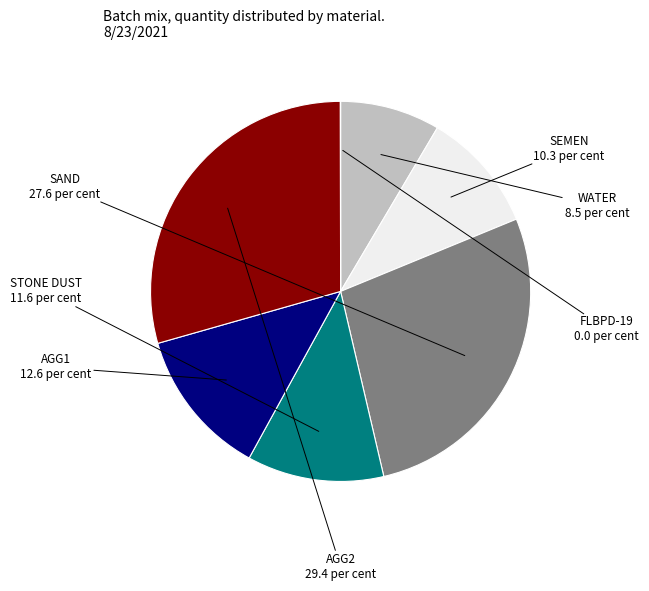

Which slice is the largest?

AGG2